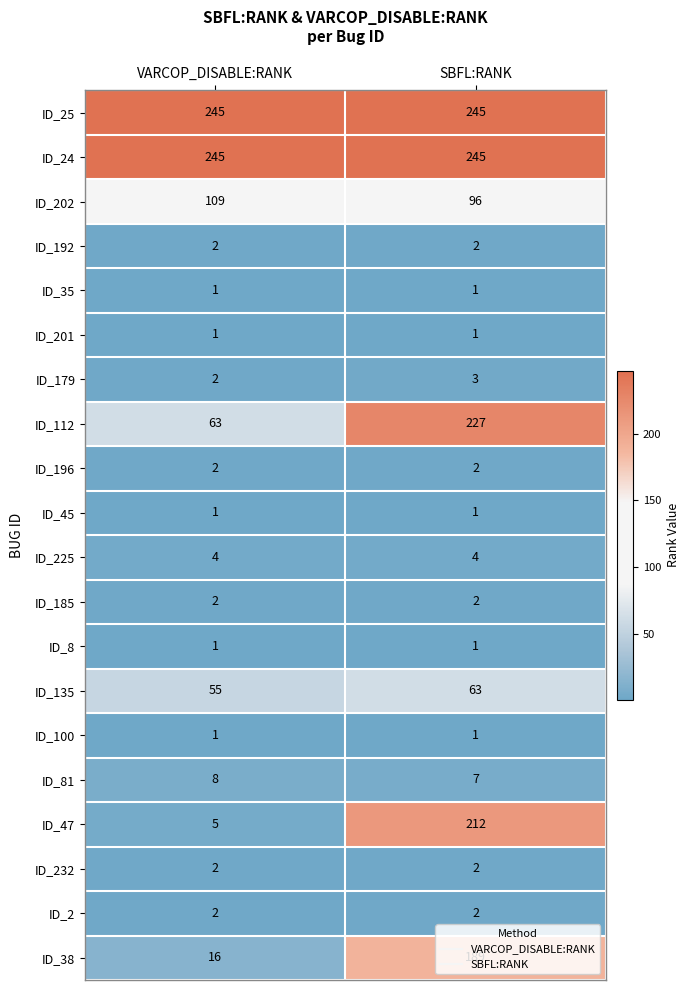

Which series has the largest range (max minus min)?

ID_47